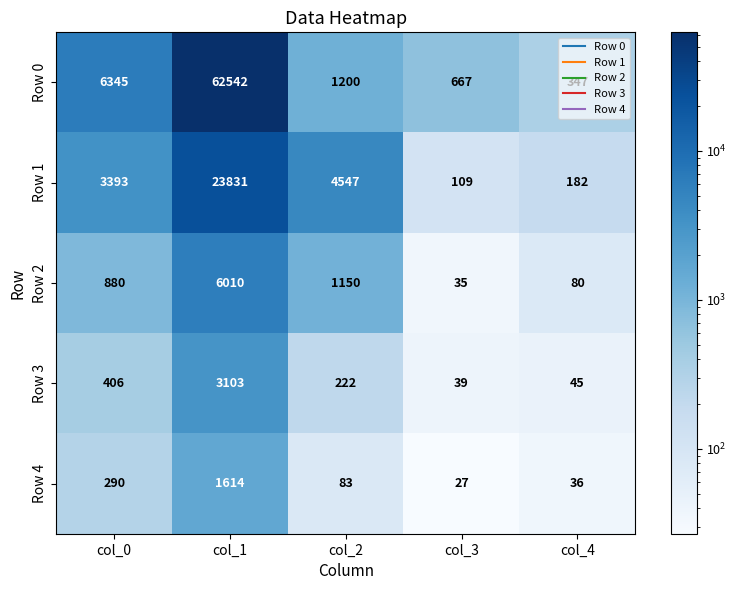

At which label does Row 3 first exceed 222?

col_0